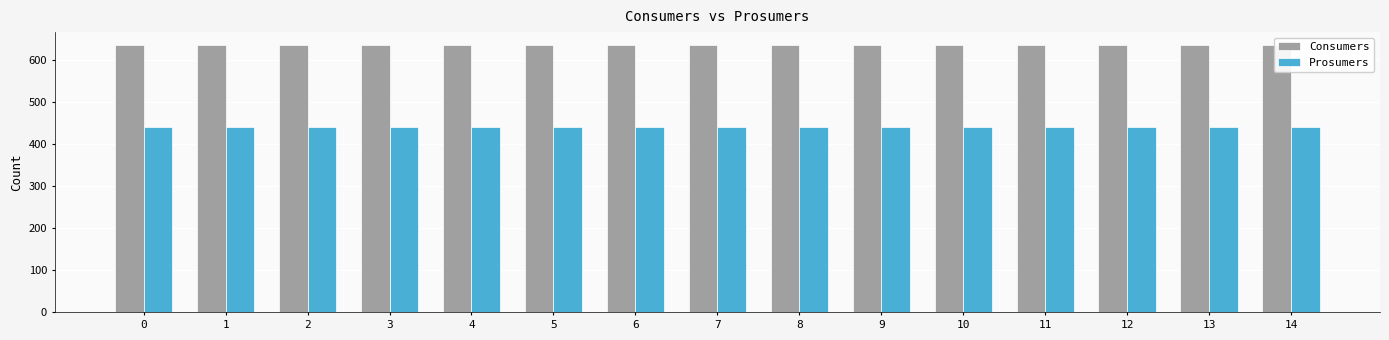

Between 6 and 9, which series saw the biggest shift?

Consumers